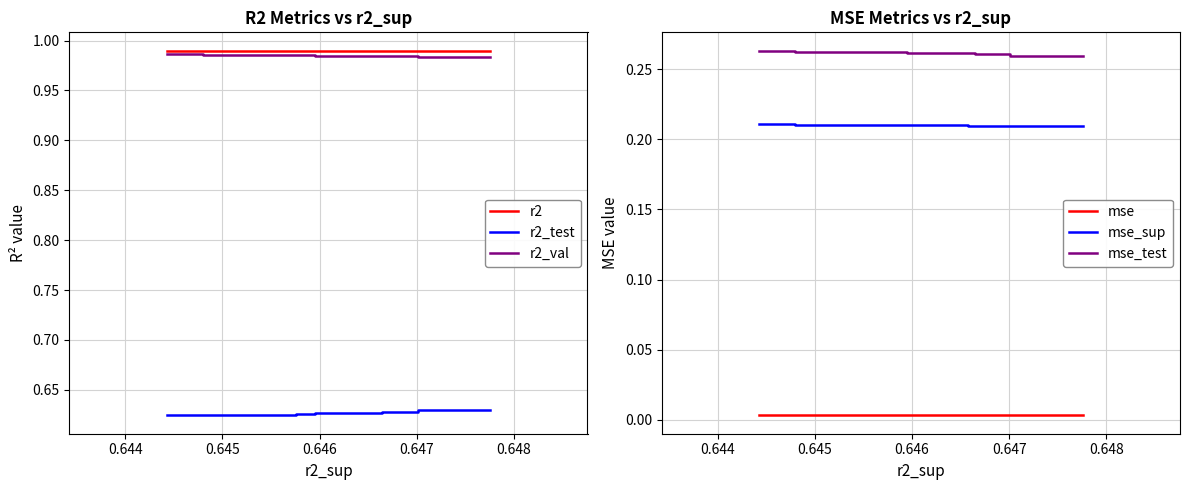

True or false: mse_sup and mse intersect in this chart.

False